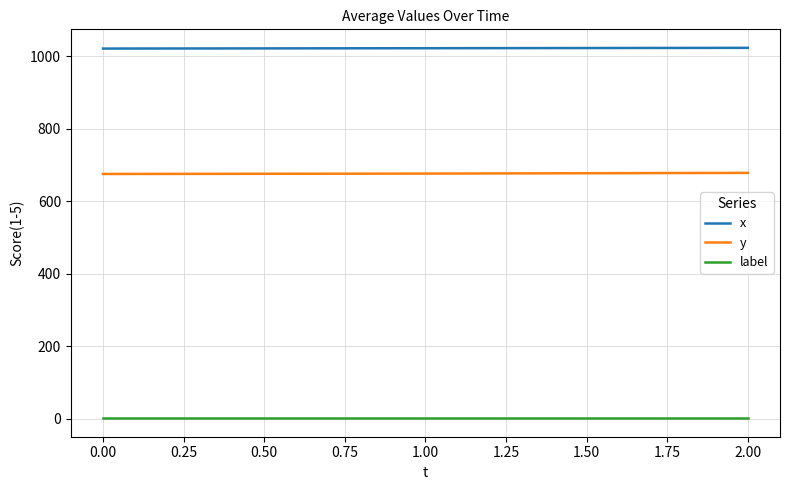

Rank the series by their maximum value, from lowest to highest.

label, y, x